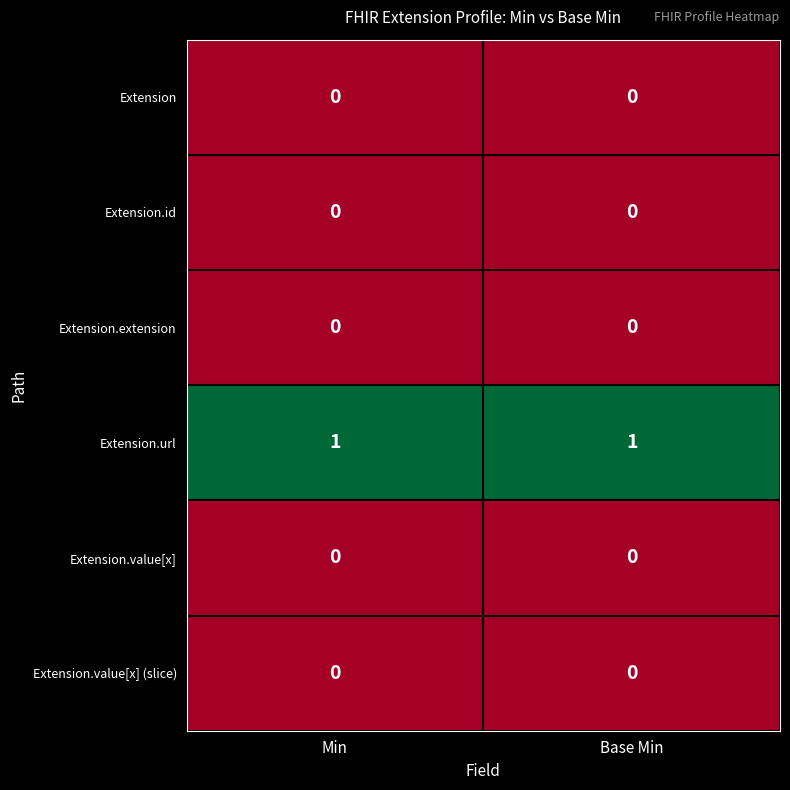

How many categories are shown in the chart?

2